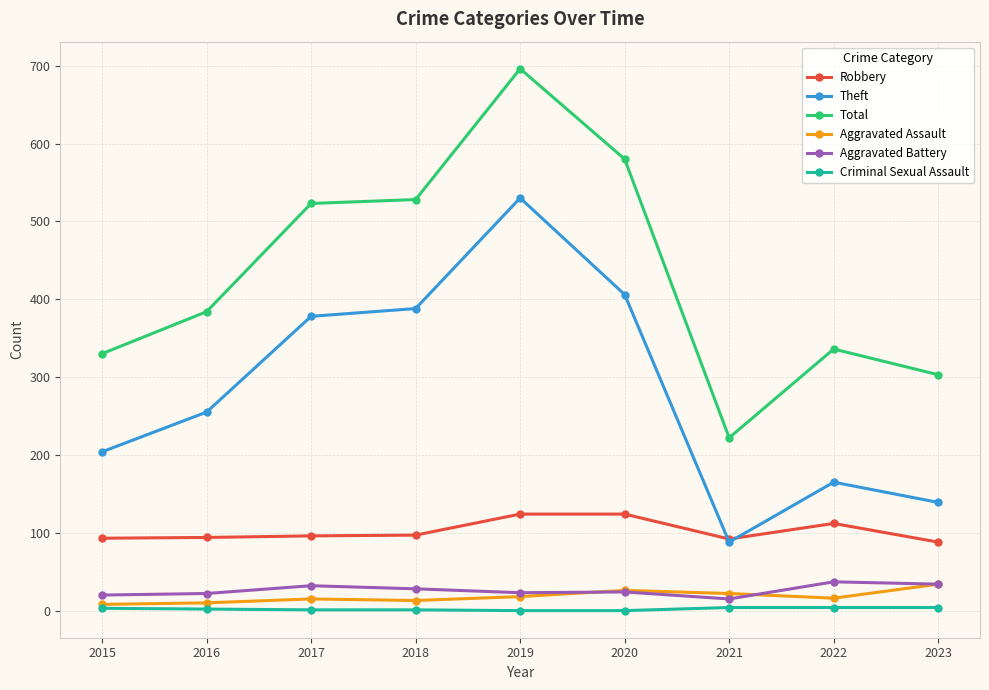

What are all the series names shown in the legend?

Robbery, Theft, Total, Aggravated Assault, Aggravated Battery, Criminal Sexual Assault